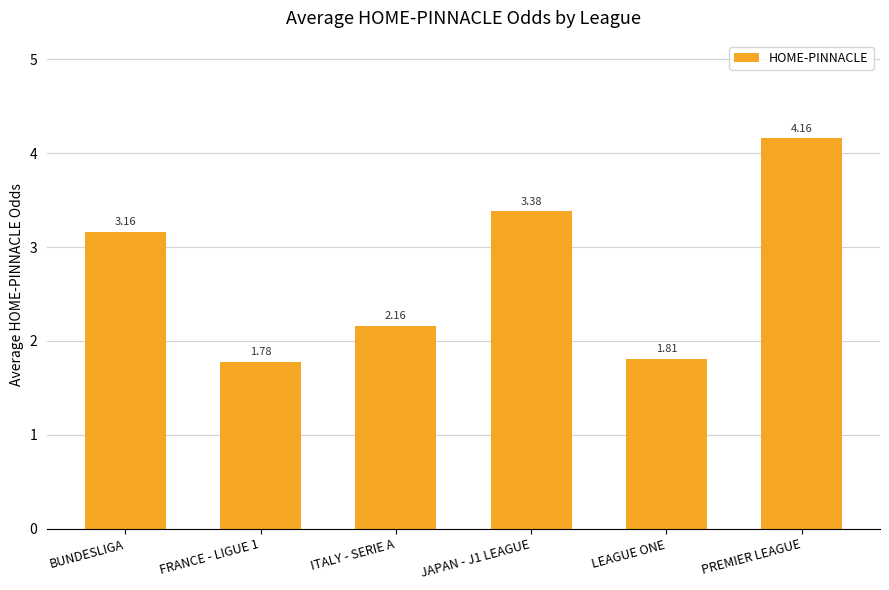

True or false: the data shows 3.5 at ITALY - SERIE A.

False